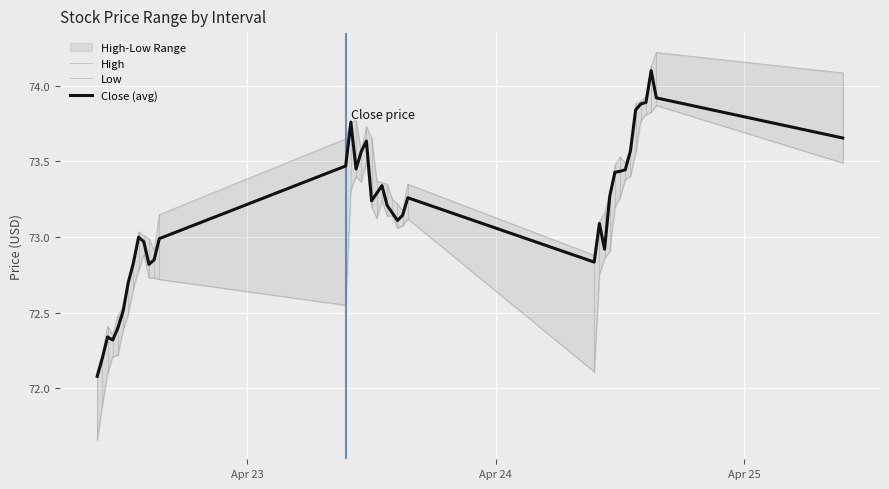

What is the lowest value of the Close (avg) series?

72.1